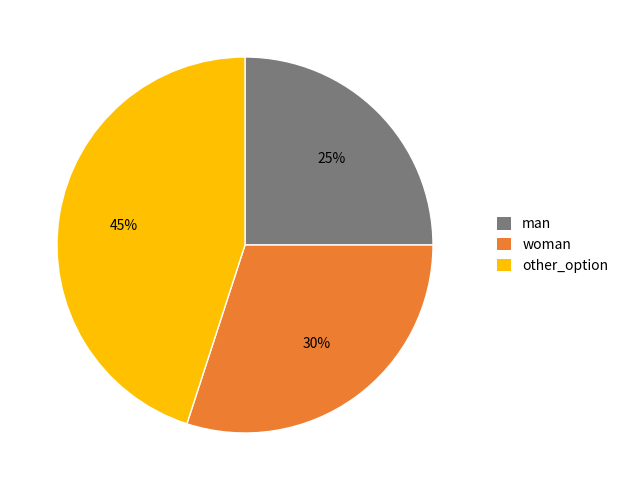

The man slice represents 34% of the pie. True or false?

False